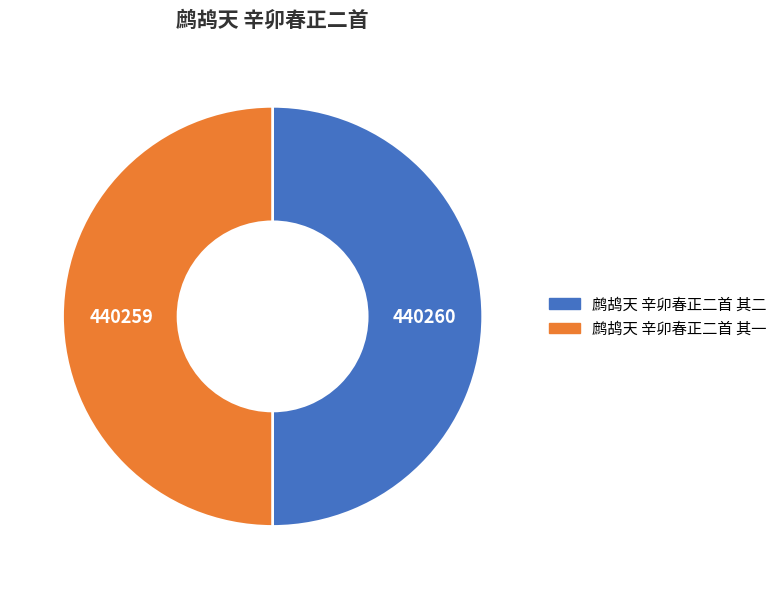

Is it true that 鹧鸪天 辛卯春正二首 其一 is 50% of the pie?

True